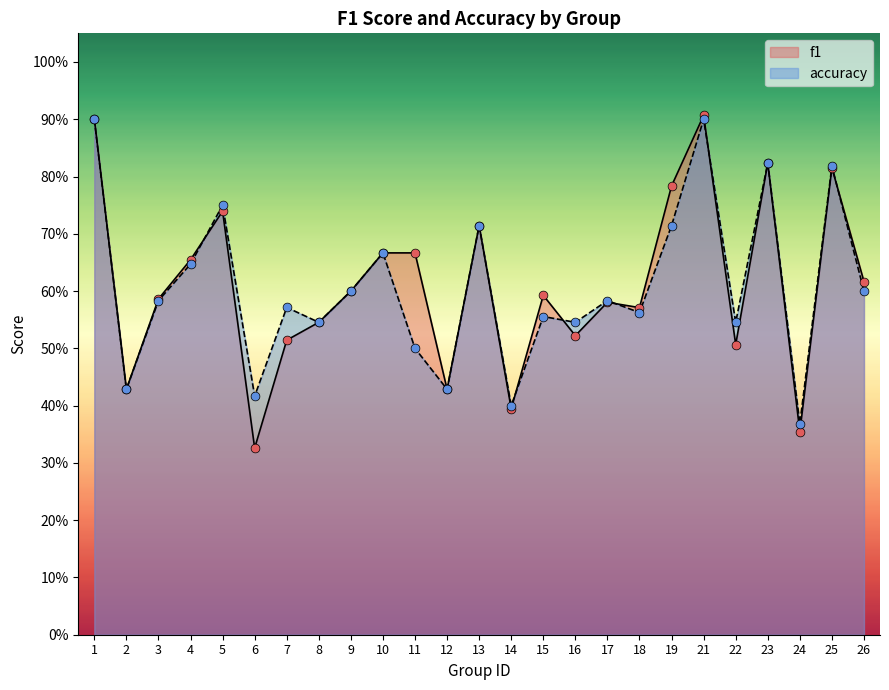

Which series contains the lowest Y value?

f1